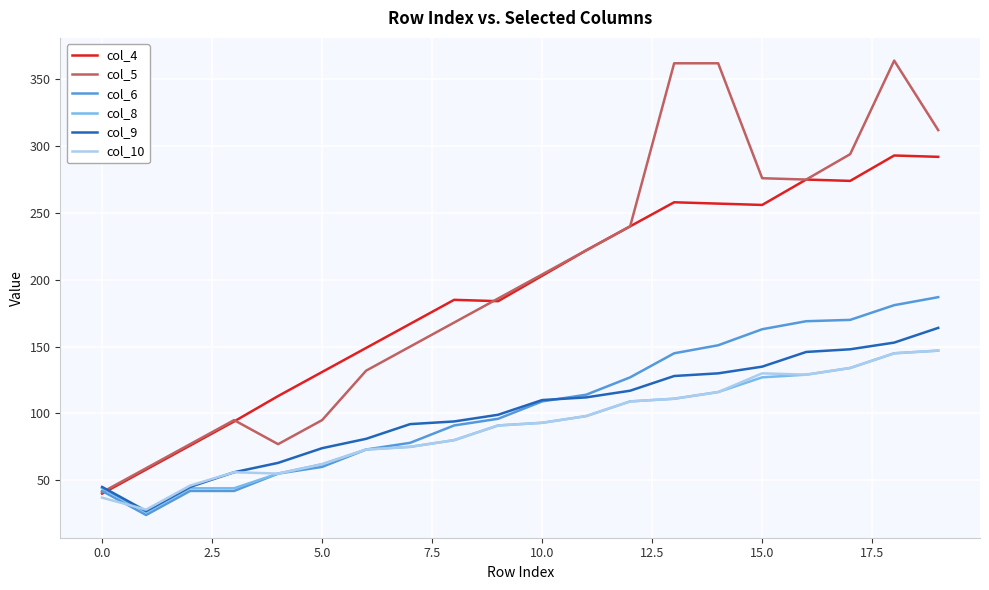

What is the maximum value shown in the chart?

364